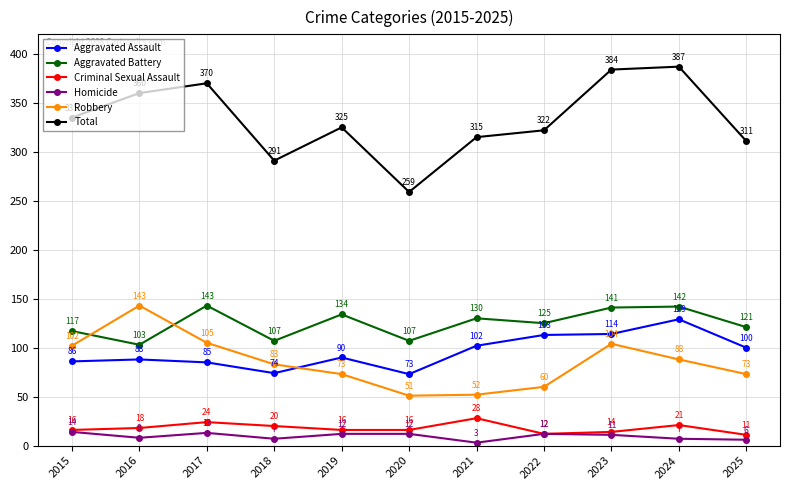

How many interior local peaks does the Robbery series have?

2